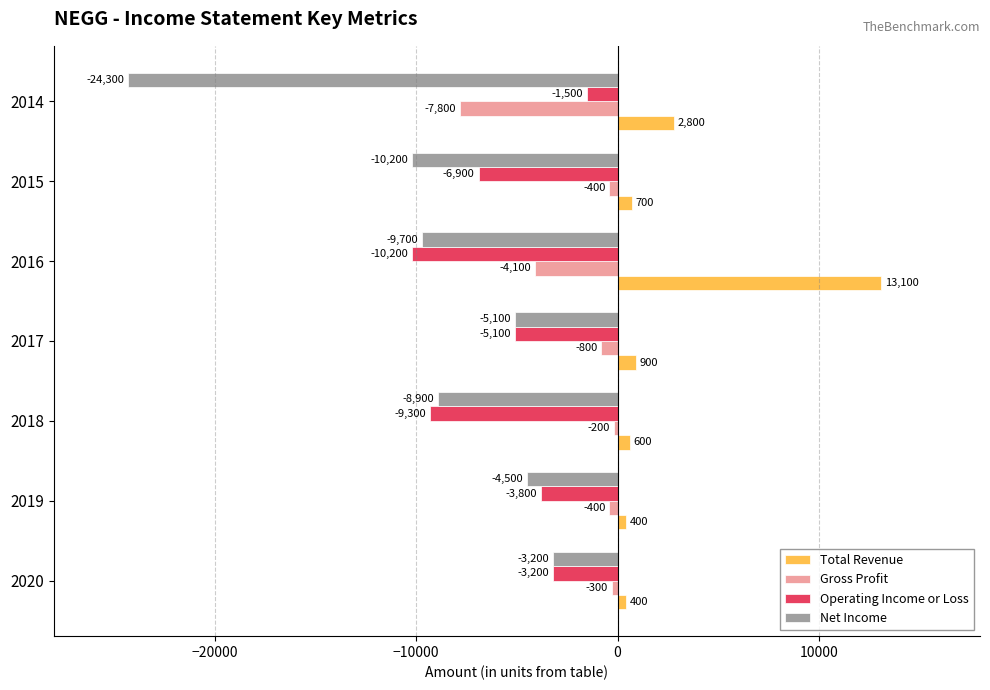

Rank the series at 2014 from lowest to highest value.

Net Income, Gross Profit, Operating Income or Loss, Total Revenue